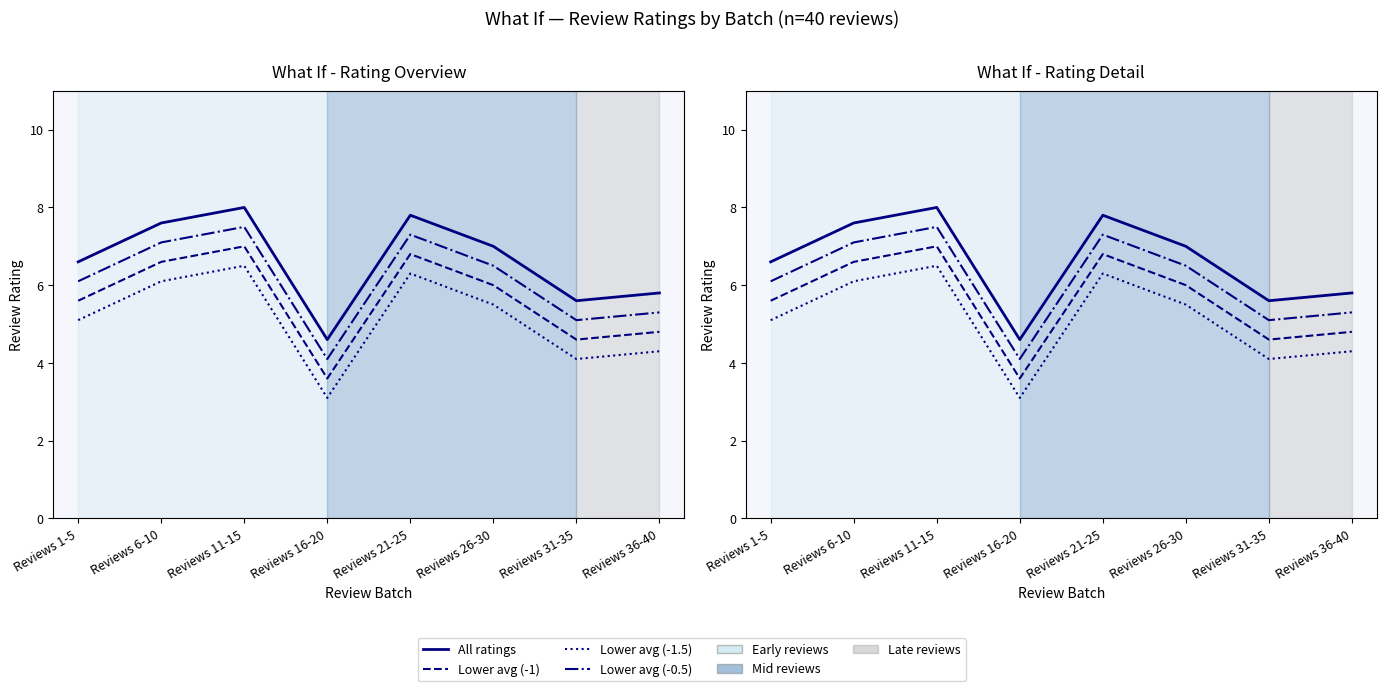

What is the minimum value for Lower avg (-1.5)?

3.1